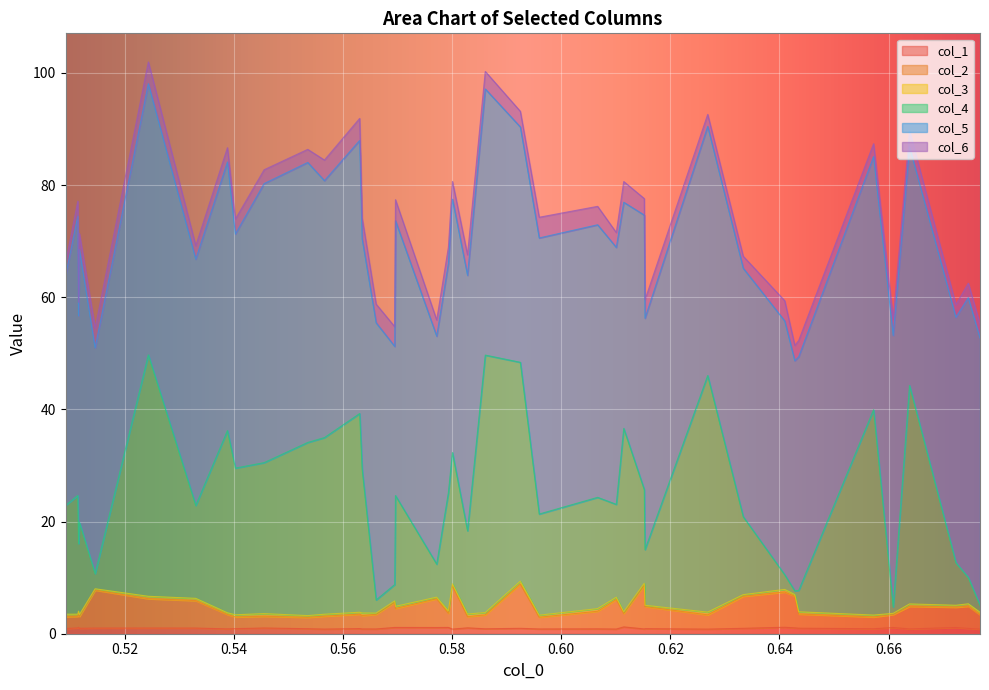

The value of col_4 at 0.657245716371 is 39.9. True or false?

True